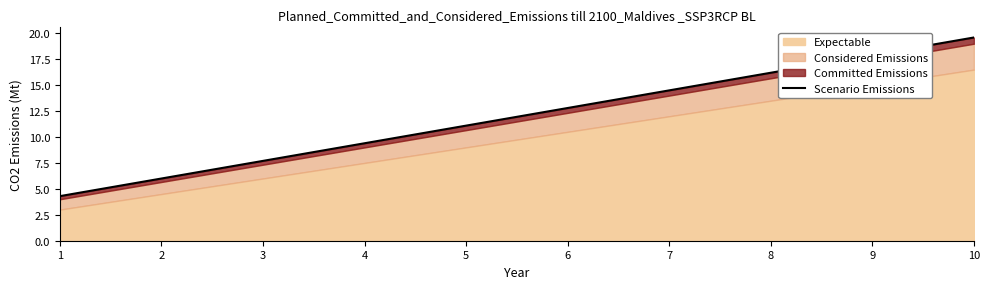

True or false: there are more than 1 points higher than both neighbors.

False